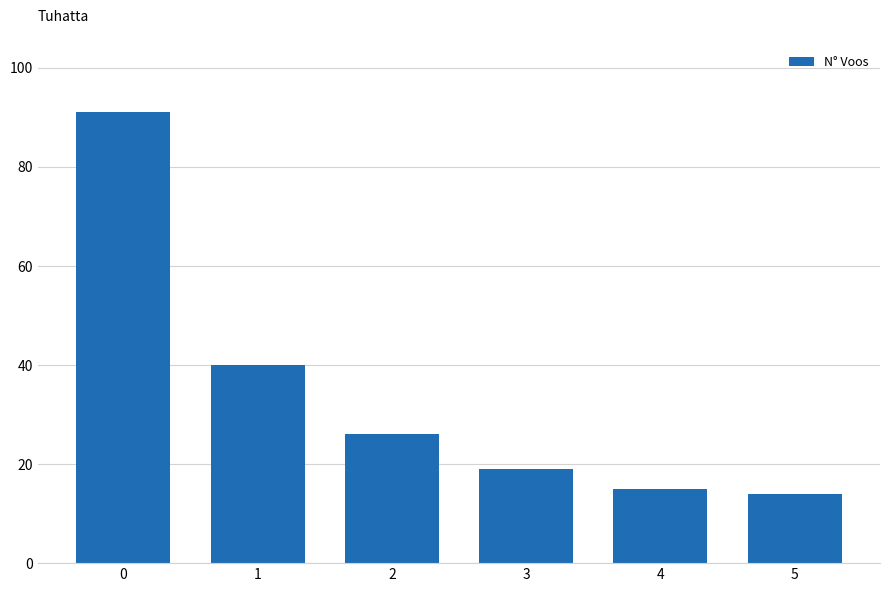

Reading left to right, transcribe all the data shown in this chart.

0=91	1=40	2=26	3=19	4=15	5=14